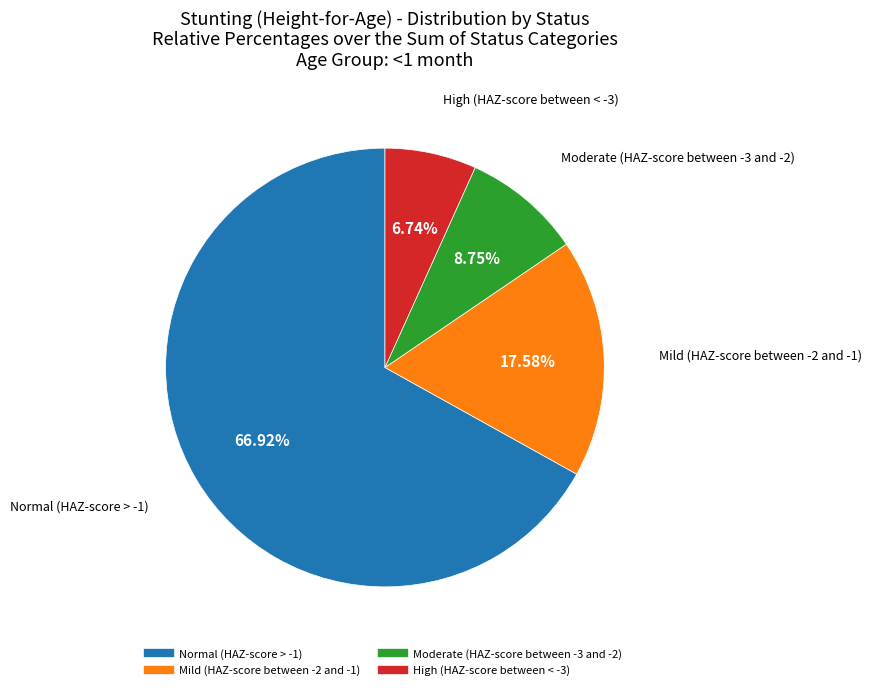

Combined, what portion of the pie is Moderate (HAZ-score between -3 and -2) and Mild (HAZ-score between -2 and -1)?

26.3%